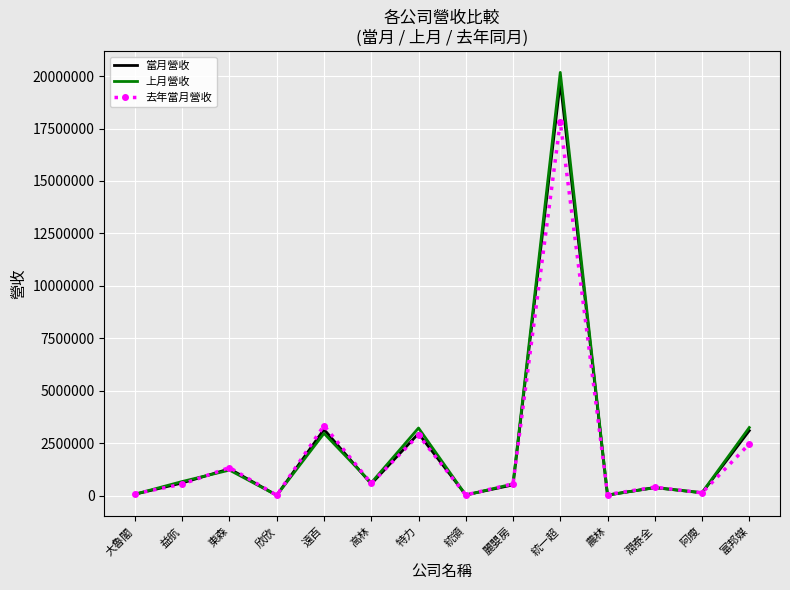

What is the total value across all series at 益航?

1811142